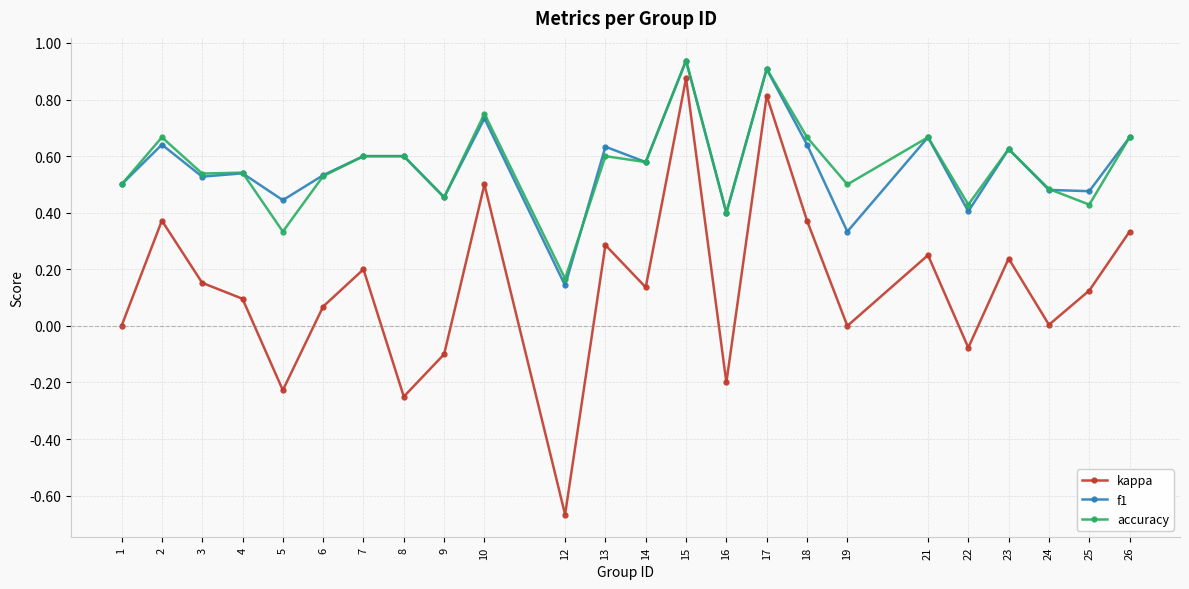

At how many categories does at least one series exceed 0?

24